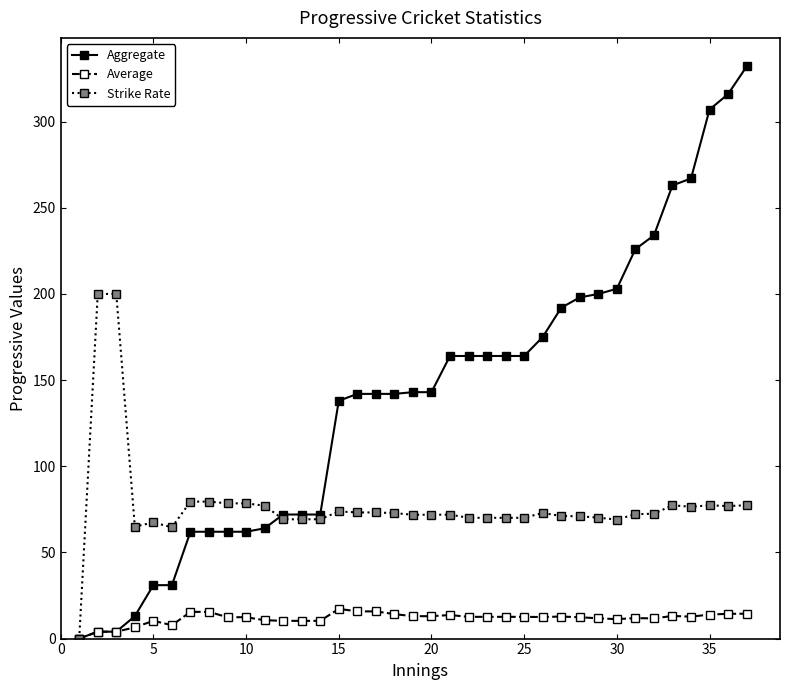

What is the maximum value shown in the chart?

332.0